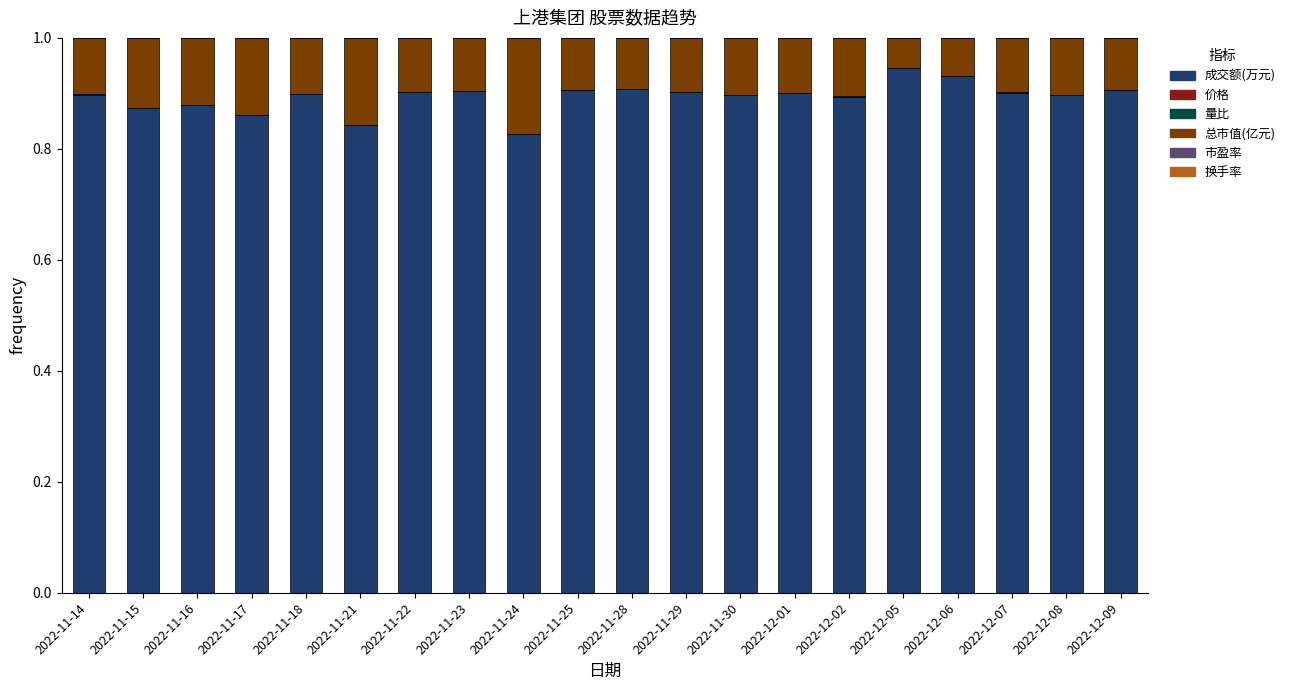

The 成交额(万元) series shows 1.4 at 2022-11-15. True or false?

False